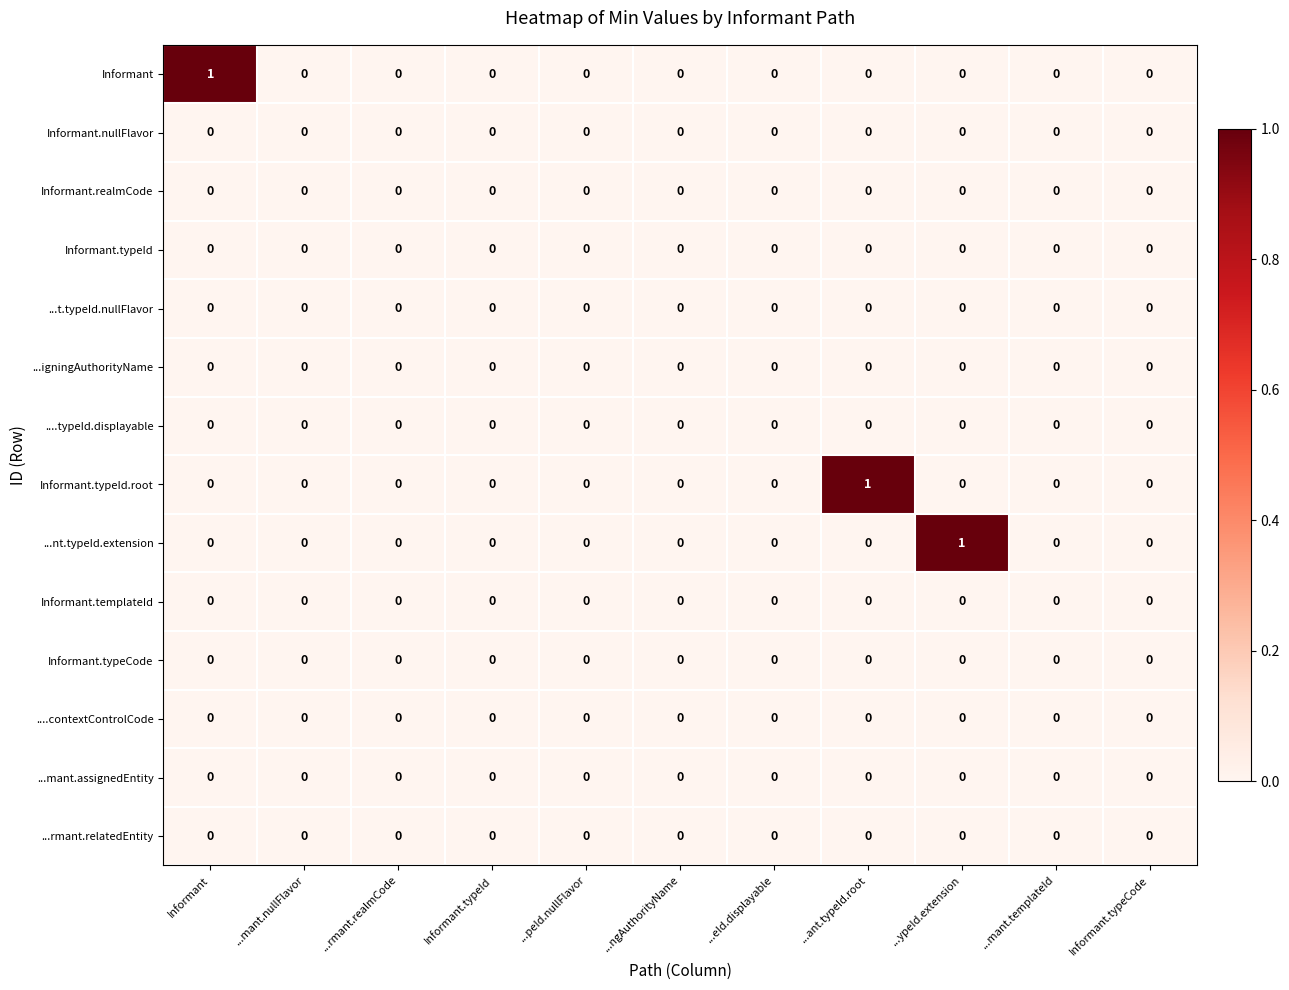

Which series changed the most between ...ypeId.extension and Informant.typeCode?

...nt.typeId.extension